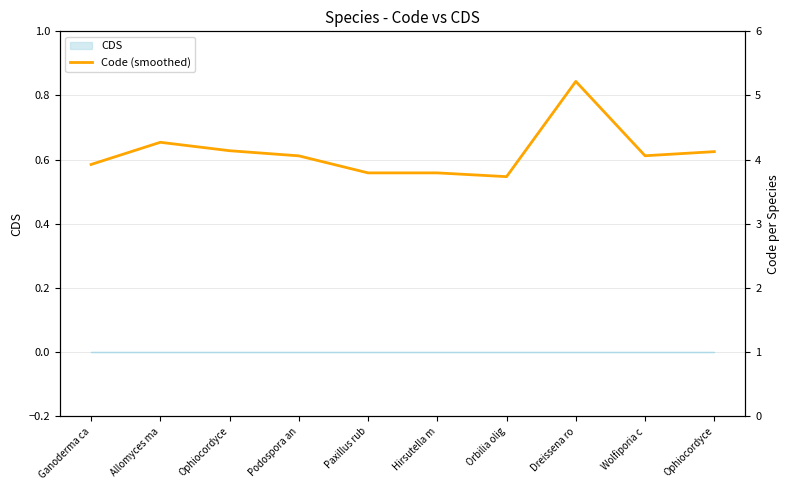

Where is the data nearest to the value 4?

Podospora an